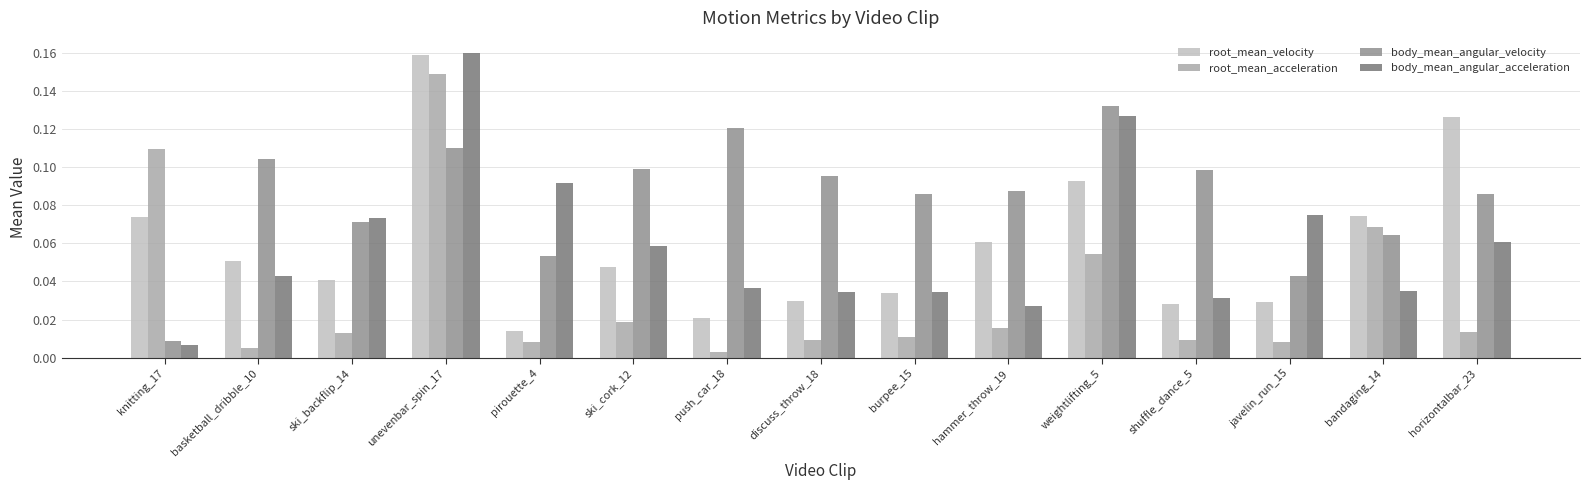

What is the sum of all root_mean_velocity values?

0.9